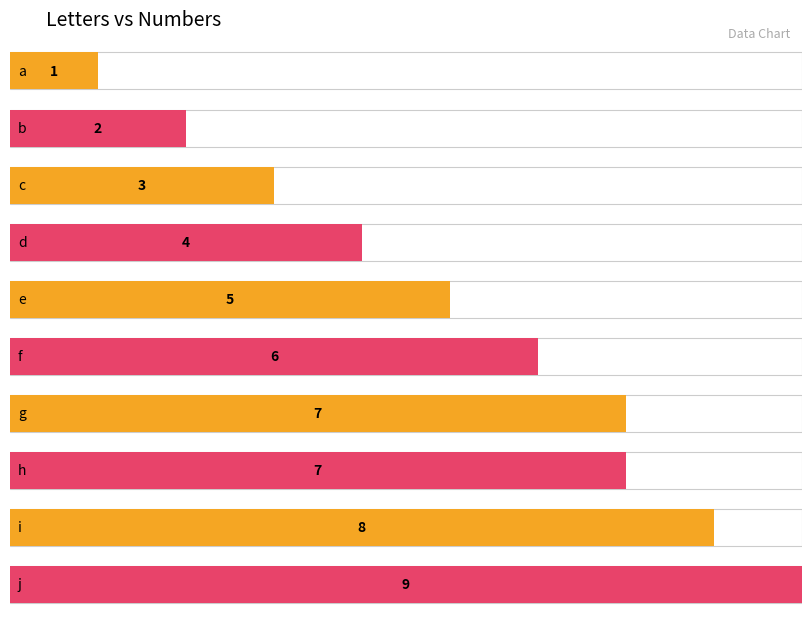

What value does the data have at g?

7